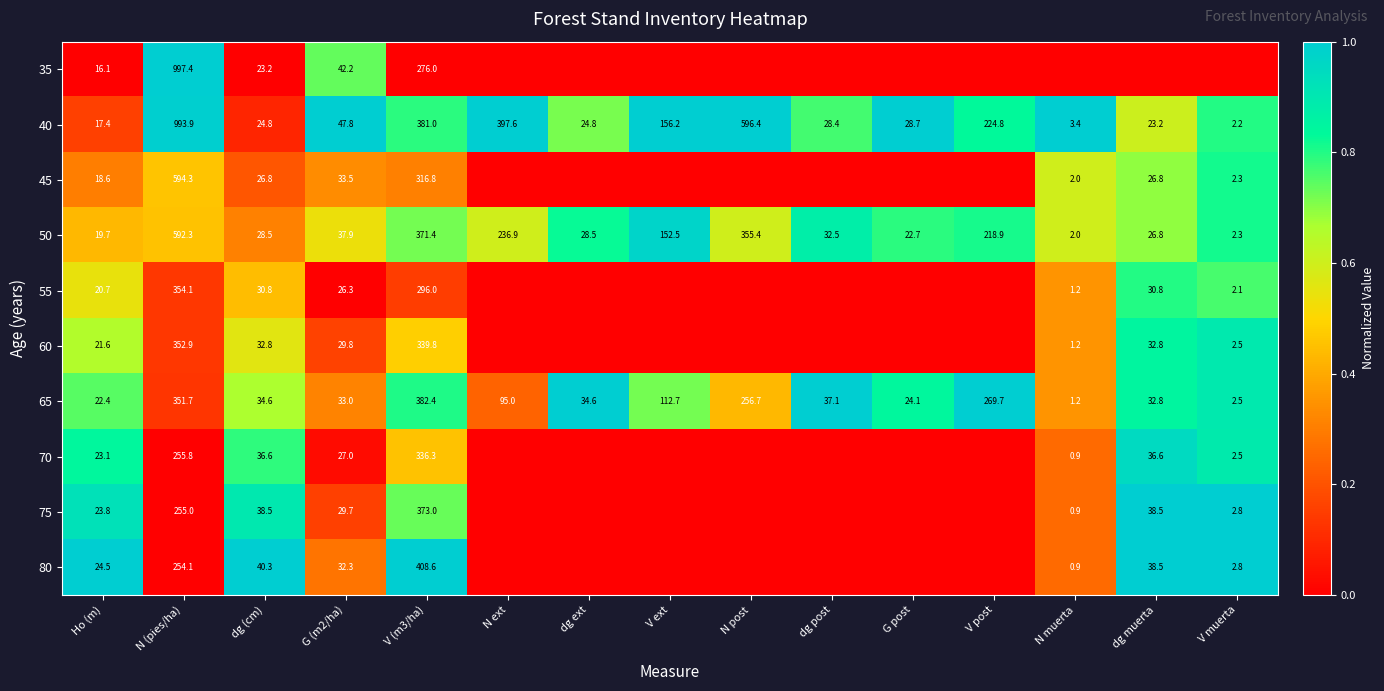

What is the greatest value displayed?

1.0